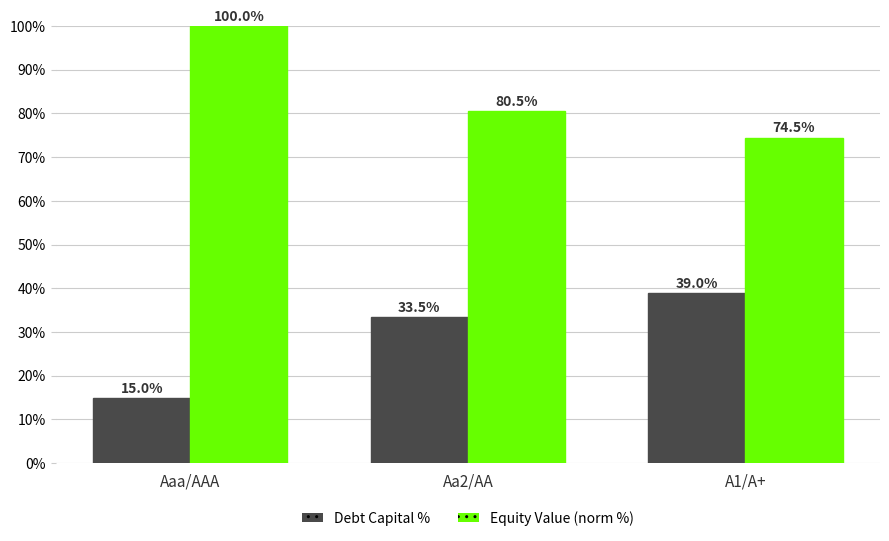

What is the maximum value for Equity Value (norm %)?

100.0